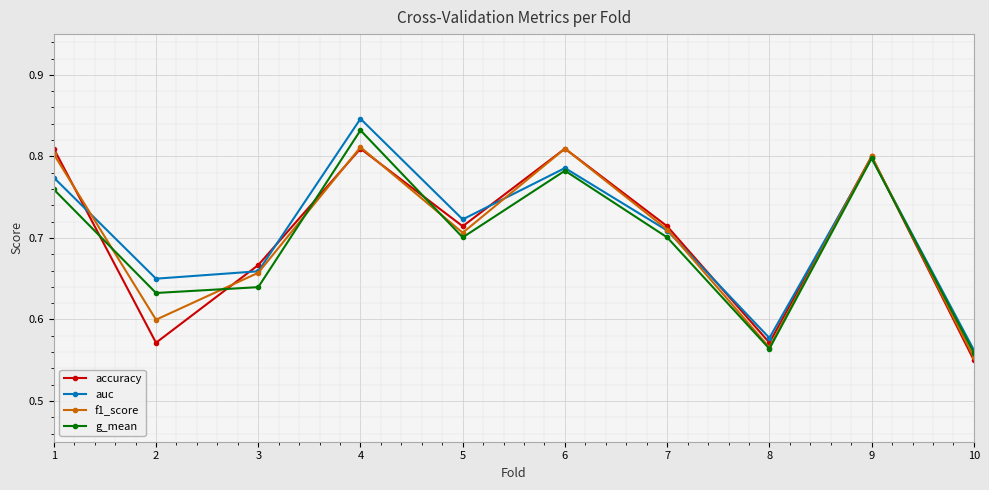

Between 5 and 7, which series saw the biggest shift?

auc